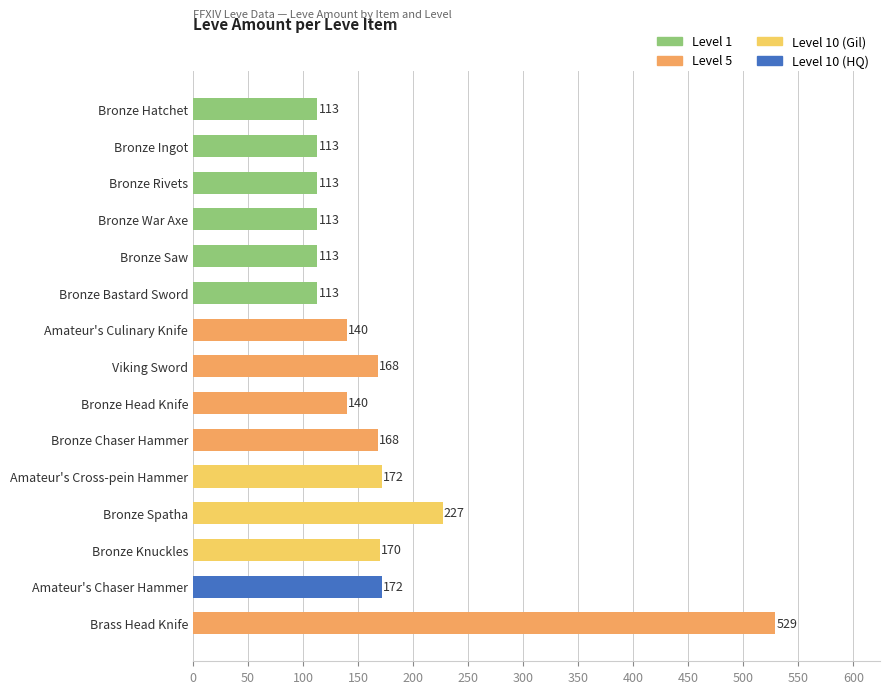

Reading top to bottom, list all the values displayed in this chart.

113	113	113	113	113	113	140	168	140	168	172	227	170	172	529